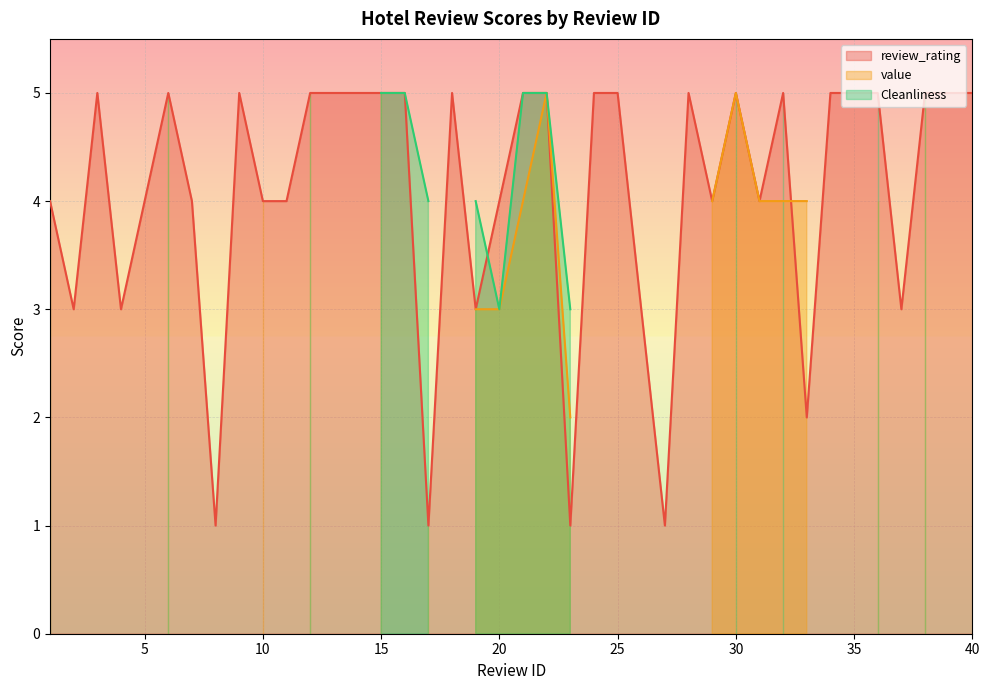

Does the chart display data point markers on the line(s)?

No